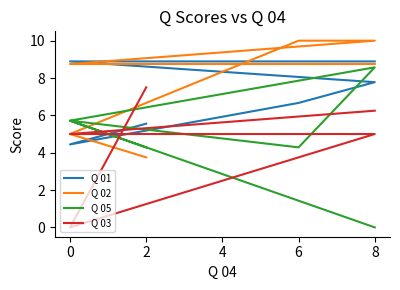

True or false: Q 01 has more than 0 points higher than both neighbors.

False